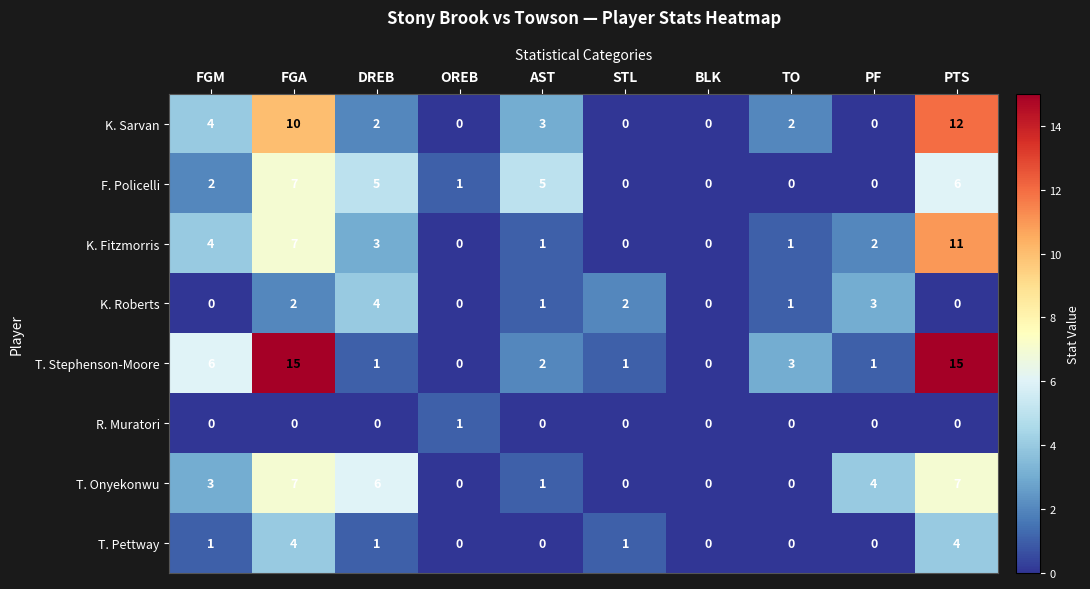

What is the total value across all series at AST?

13